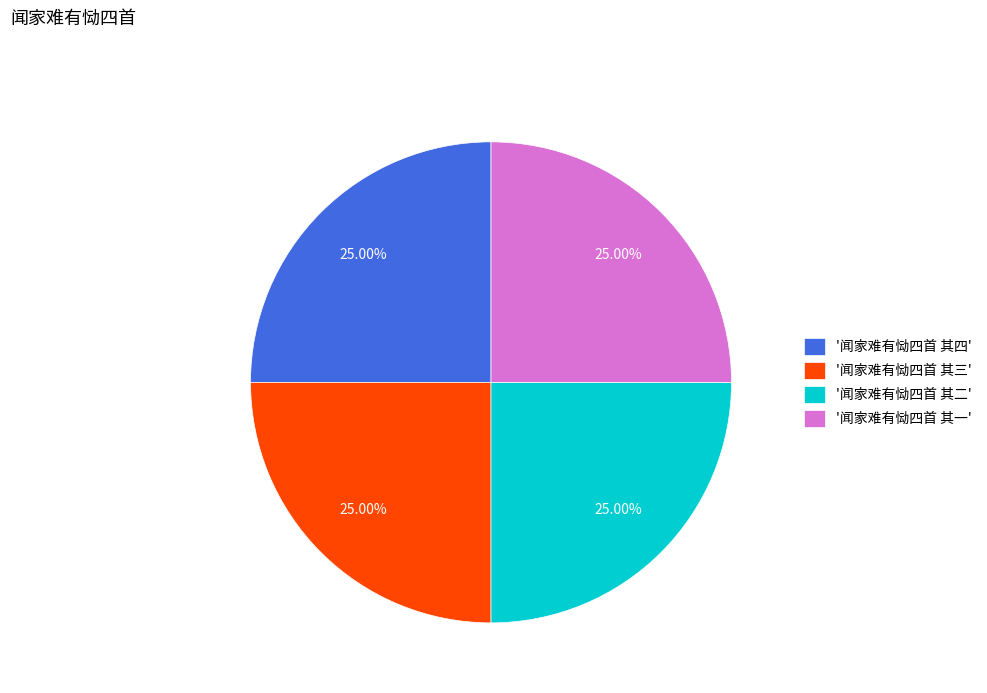

Approximately how many times larger is the value at '闻家难有恸四首 其四' compared to '闻家难有恸四首 其三'?

1.0